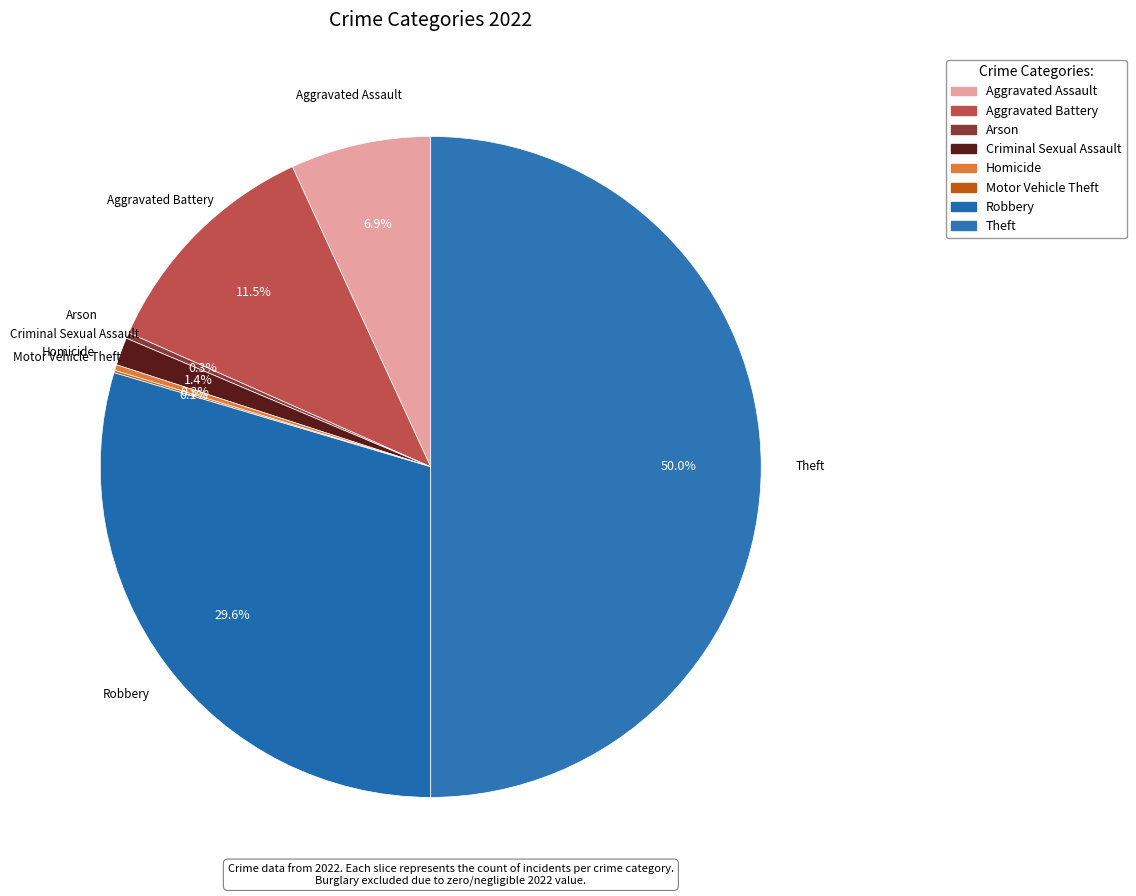

Which category has the smallest portion of the pie?

Motor Vehicle Theft